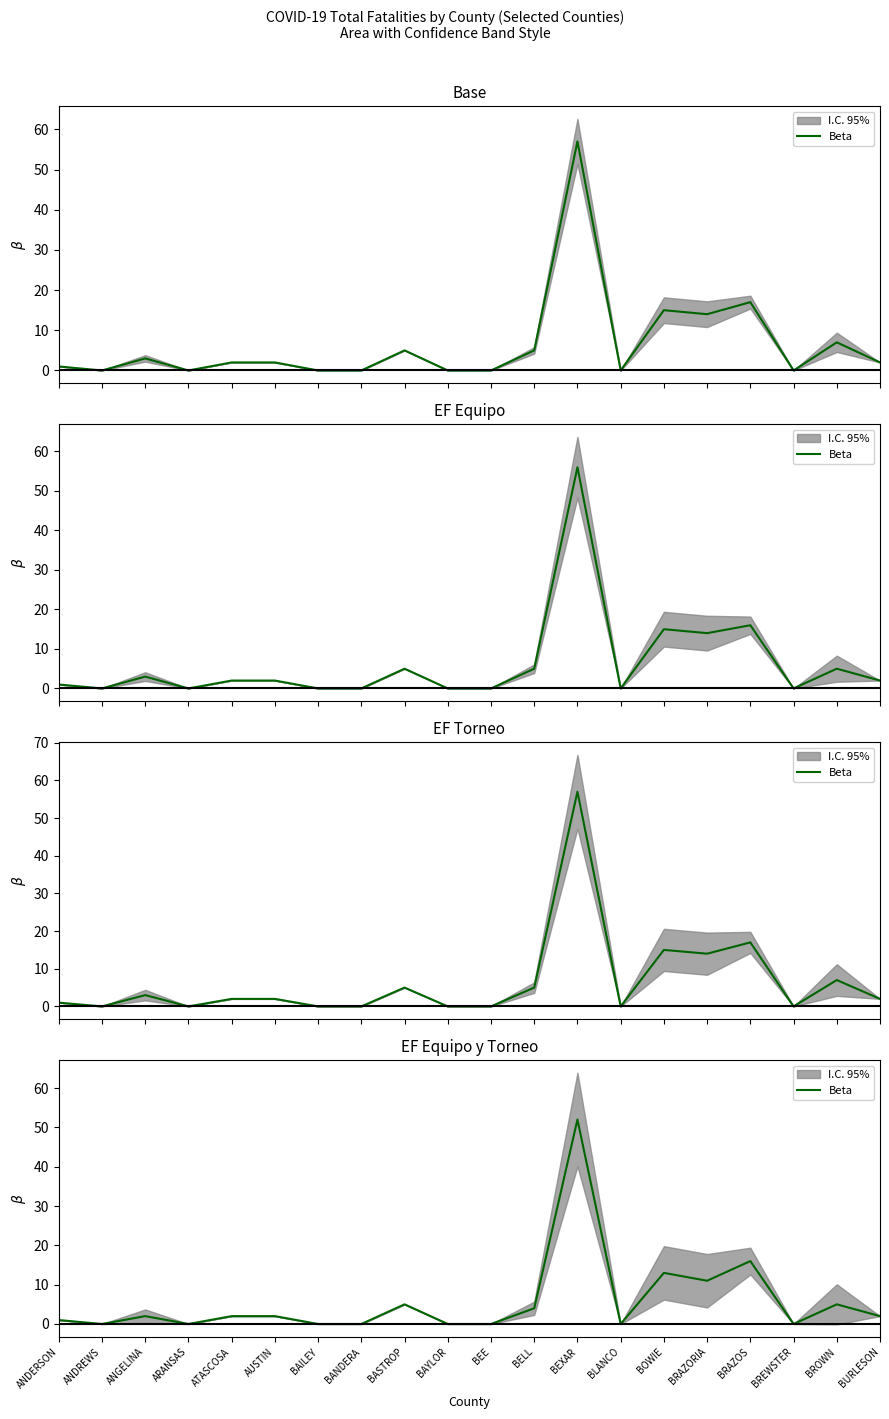

List the labels in order of value, smallest first.

ANDREWS, ARANSAS, BAILEY, BANDERA, BAYLOR, BEE, BLANCO, BREWSTER, ANDERSON, ANGELINA, ATASCOSA, AUSTIN, BURLESON, BELL, BASTROP, BROWN, BRAZORIA, BOWIE, BRAZOS, BEXAR